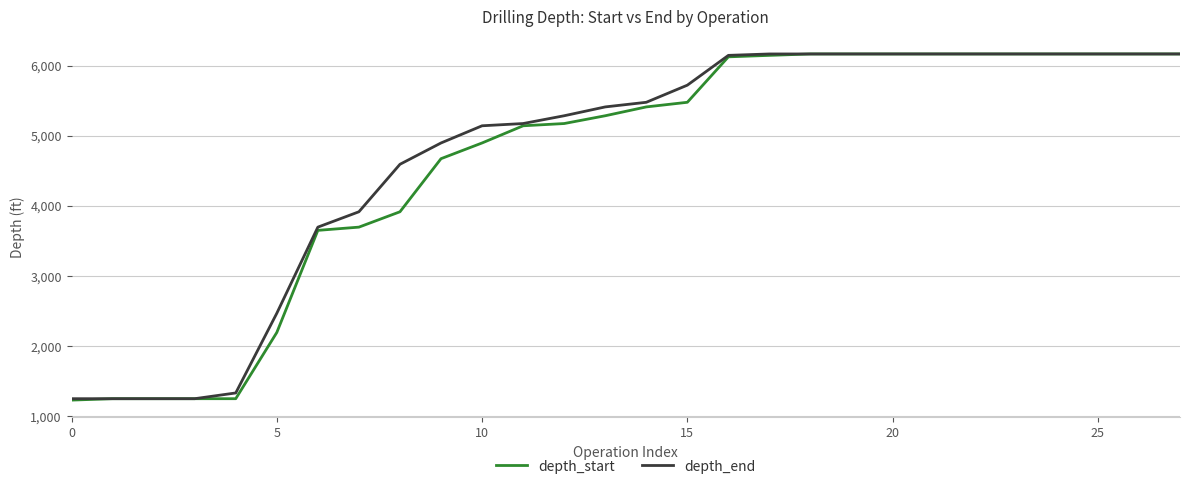

What is the highest value of the depth_start series?

6165